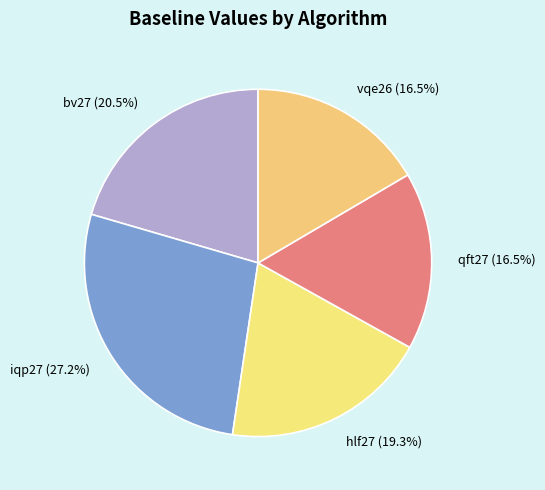

What percentage is NOT represented by hlf27?

80.7%